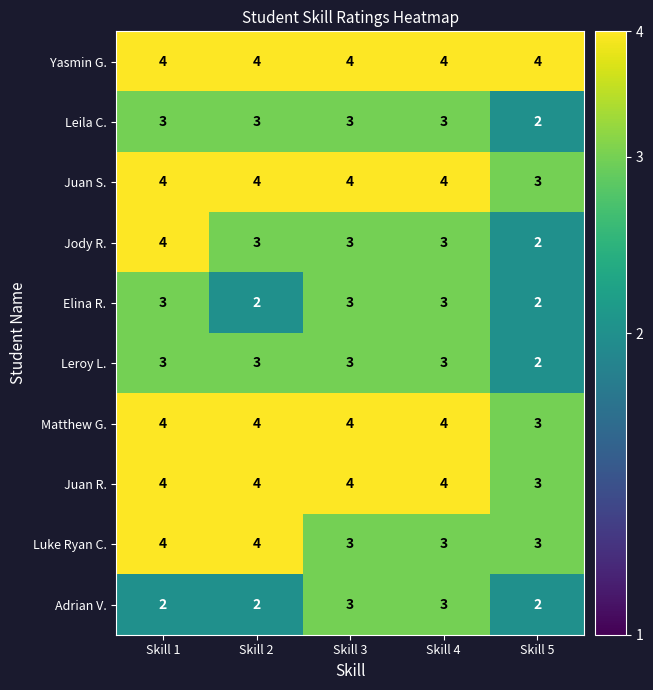

Which series has the largest range (max minus min)?

Jody R.